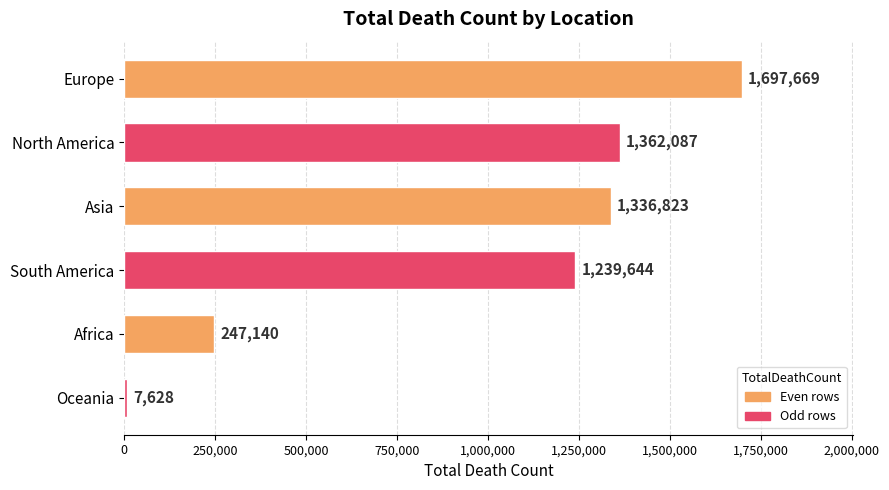

What is the value of the 2nd bar from the top?

1362087